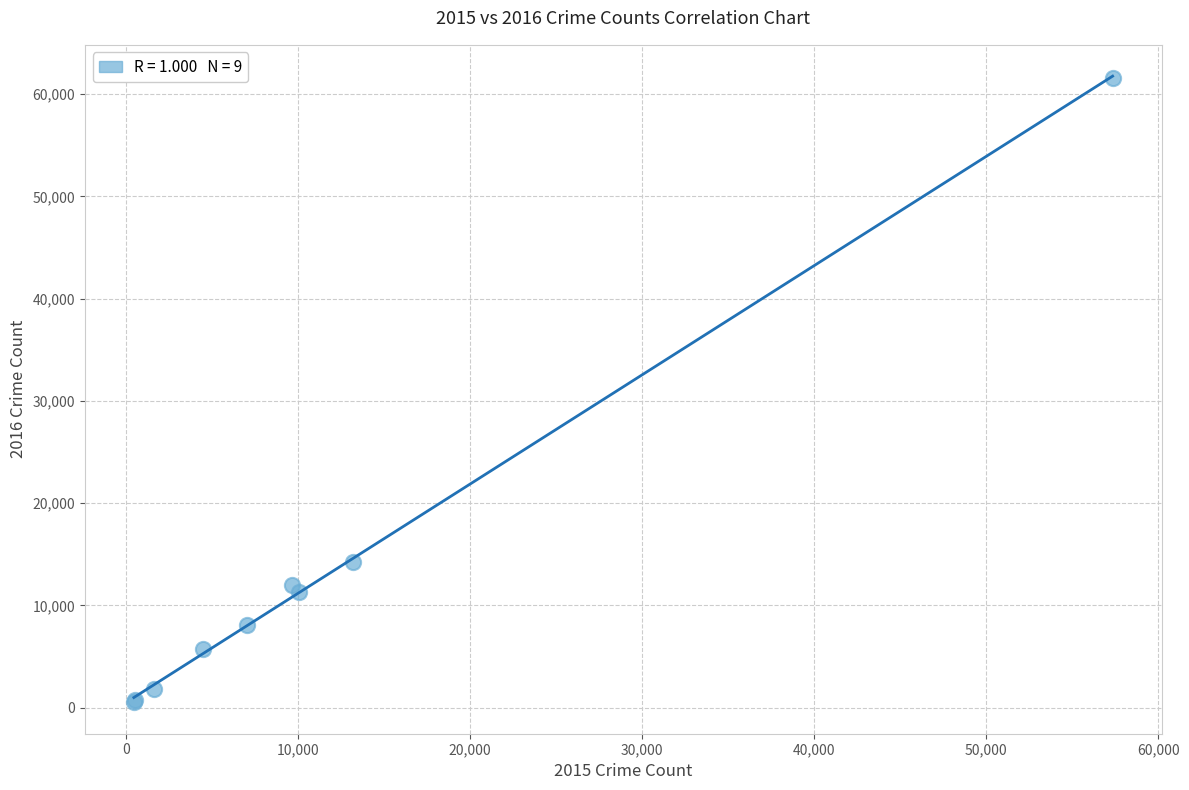

What Y value in the scatter plot is closest to 31066?

14289